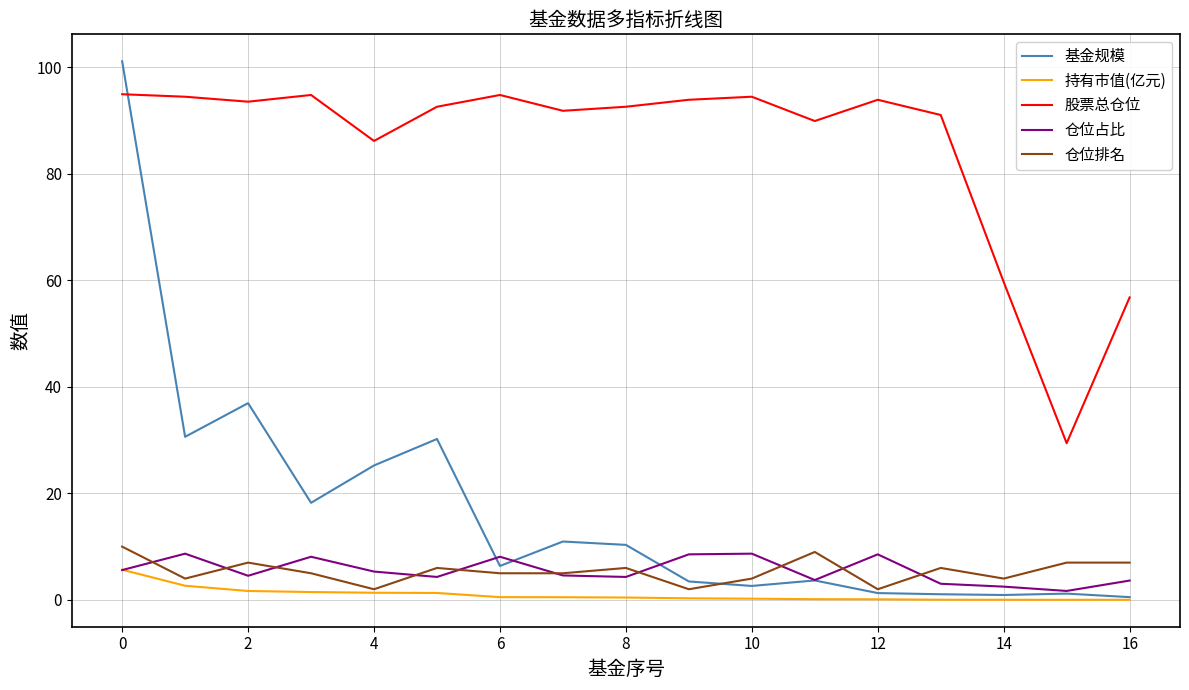

Which series has the largest total across all categories?

股票总仓位